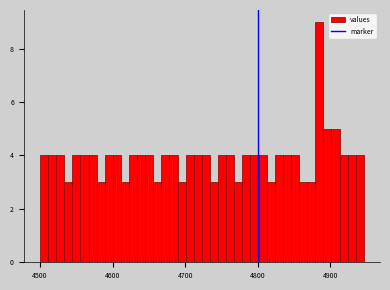

Around what value on the x-axis is the tallest bar? Give the approximate position of its centre, as read against the axis.

4880